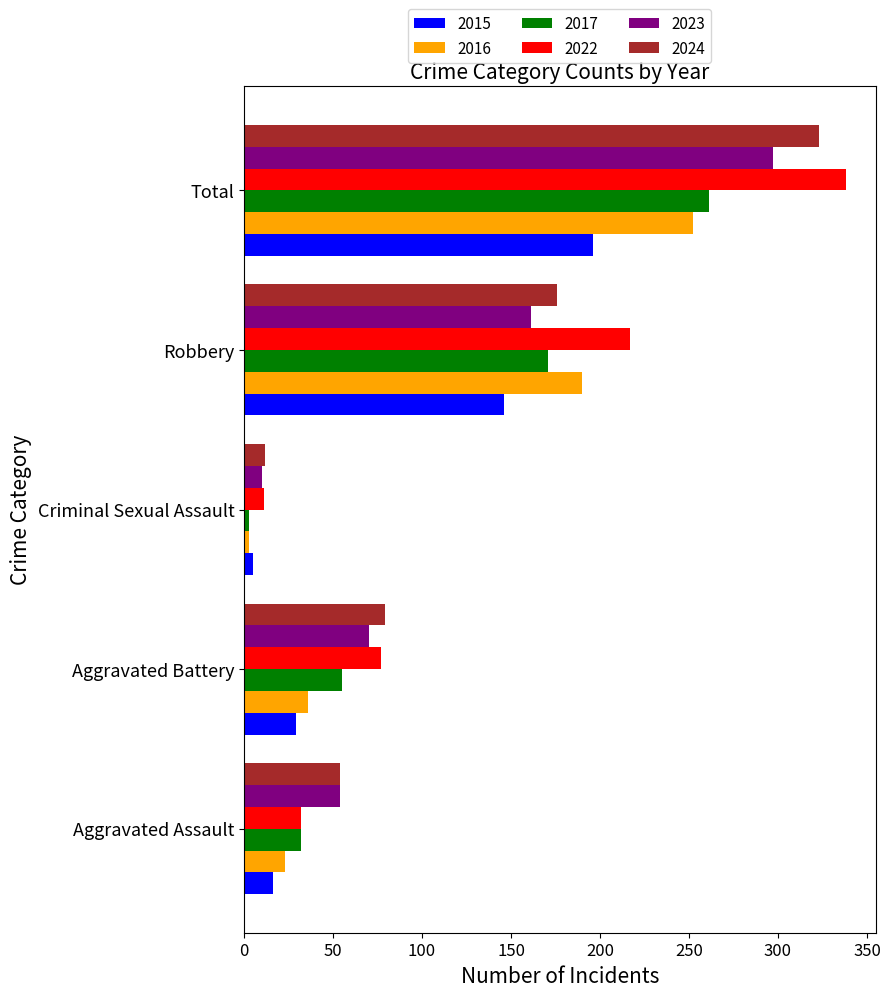

List the labels in order of 2017 value, largest first.

Total, Robbery, Aggravated Battery, Aggravated Assault, Criminal Sexual Assault